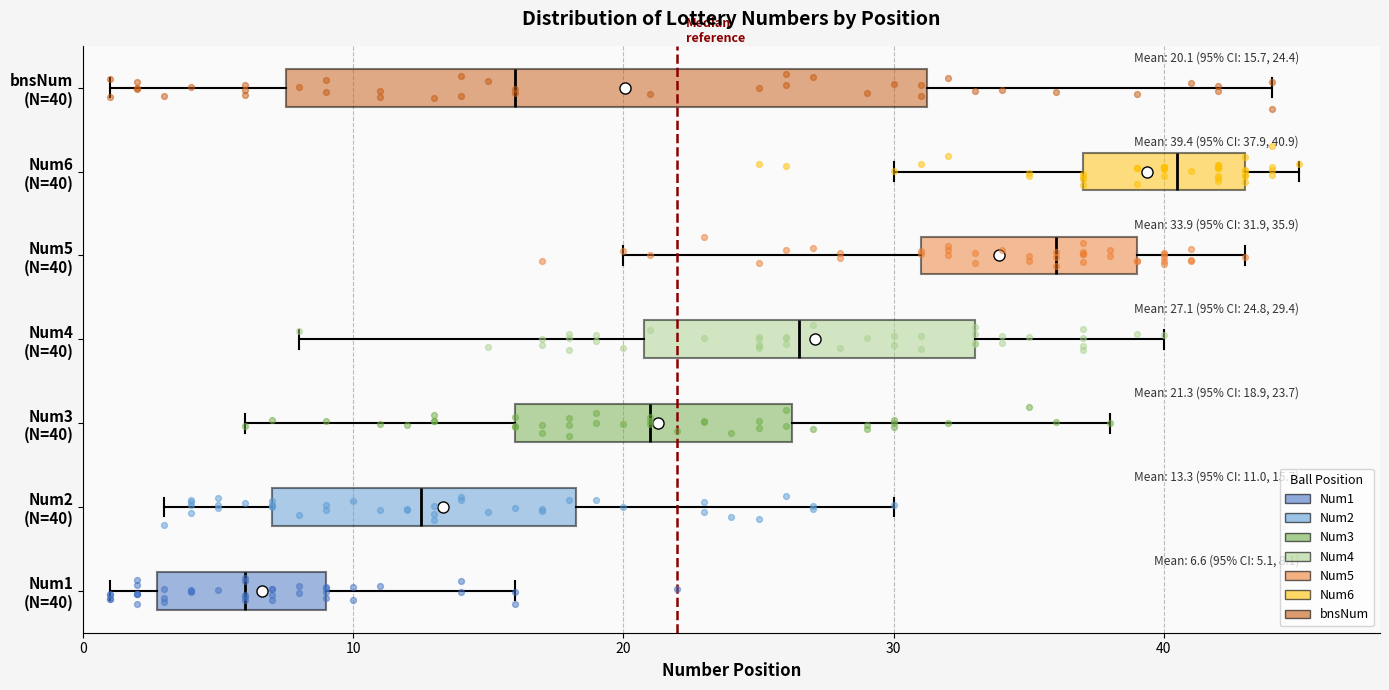

Which box's median line is the furthest to the left?

Num1 (N=40)